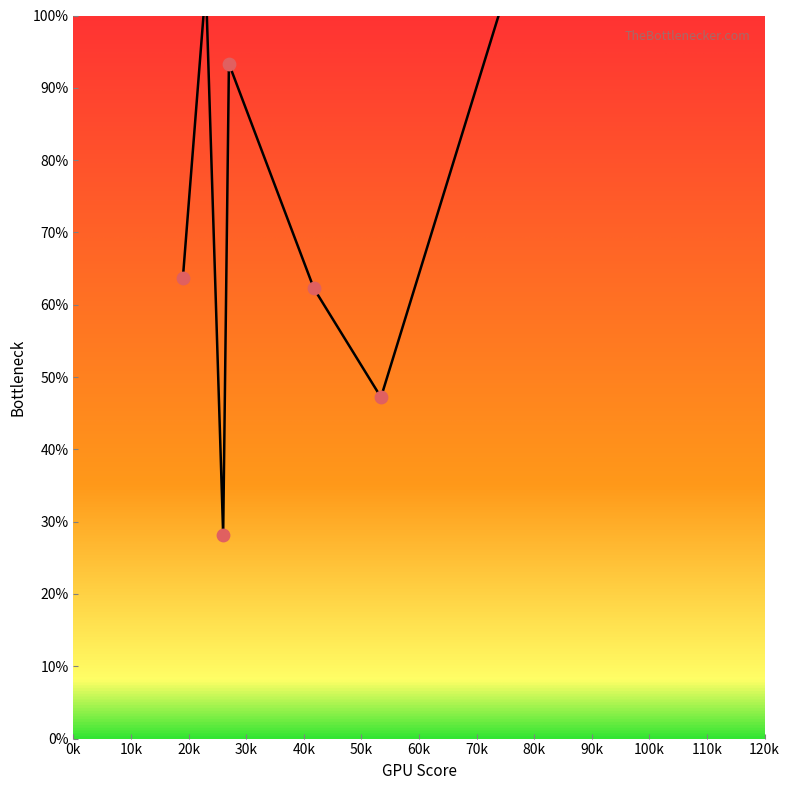

What is the change in value from 26 to 74.5?

+73.5